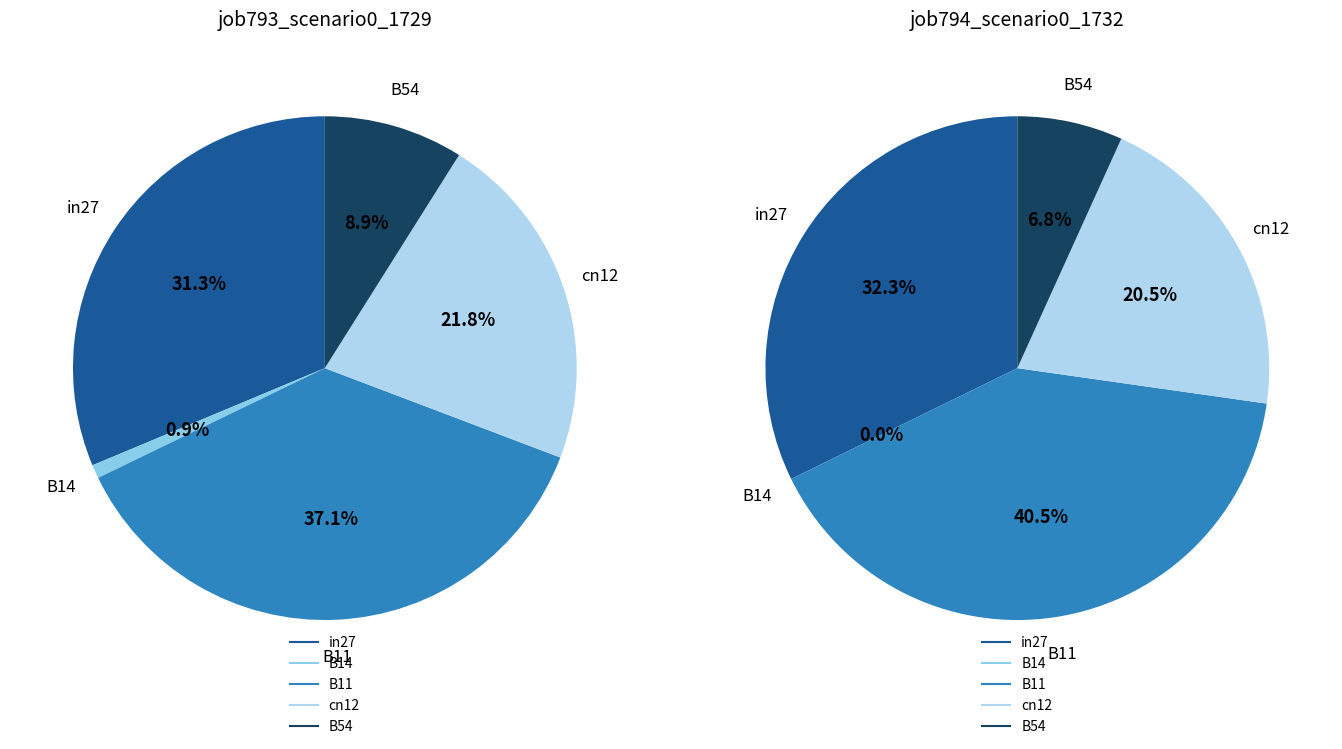

Between B11 and cn12, which is larger?

B11